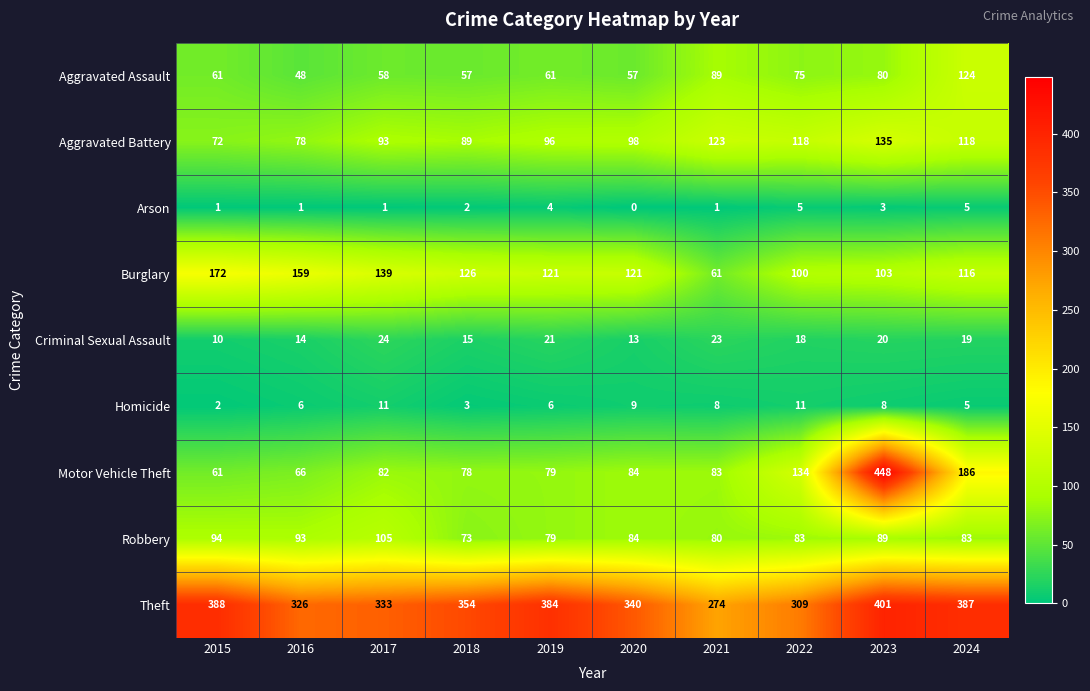

At which category is the sum across all series the highest?

2023